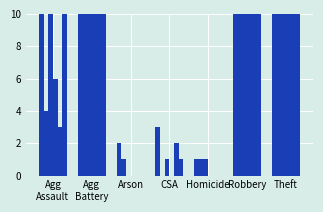

Between Agg Battery and CSA, which series saw the biggest shift?

2023